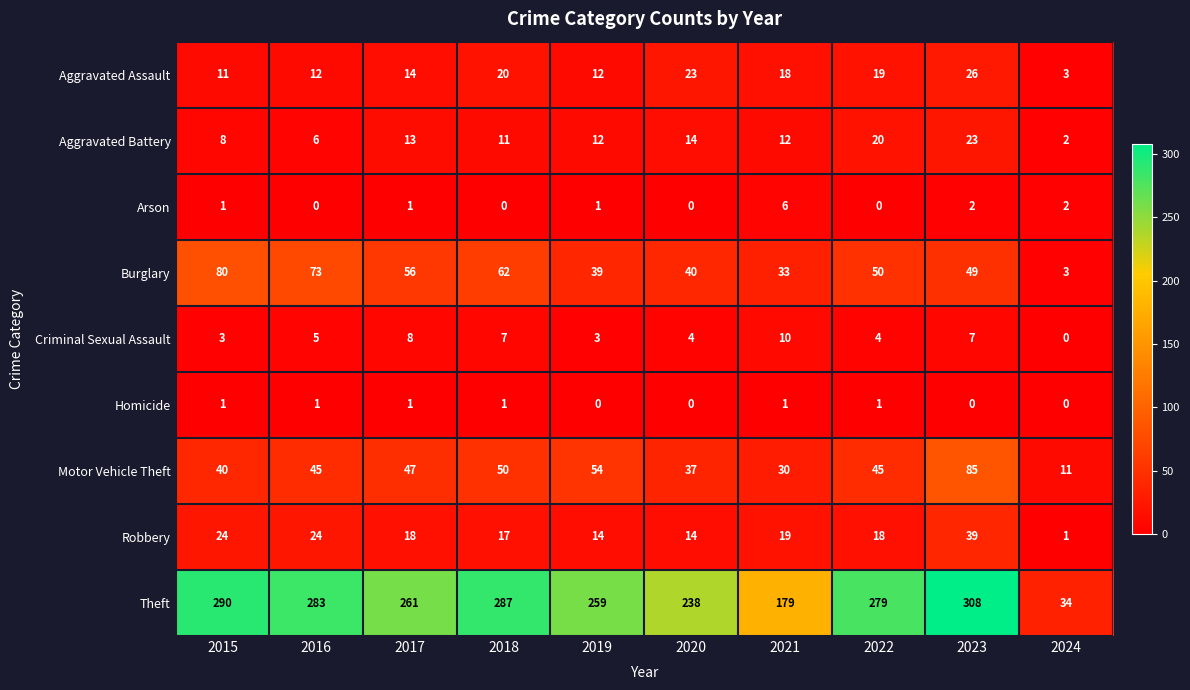

Which series has the widest spread of values?

Theft